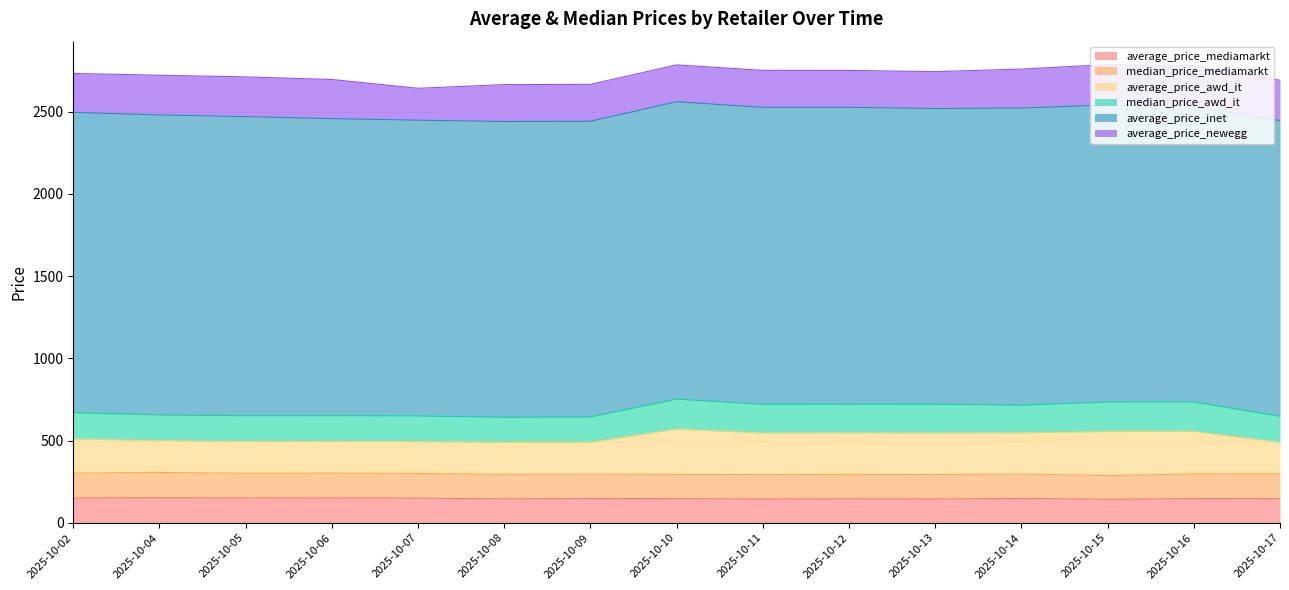

Is it true that average_price_awd_it equals 271.7 at 2025-10-04?

False